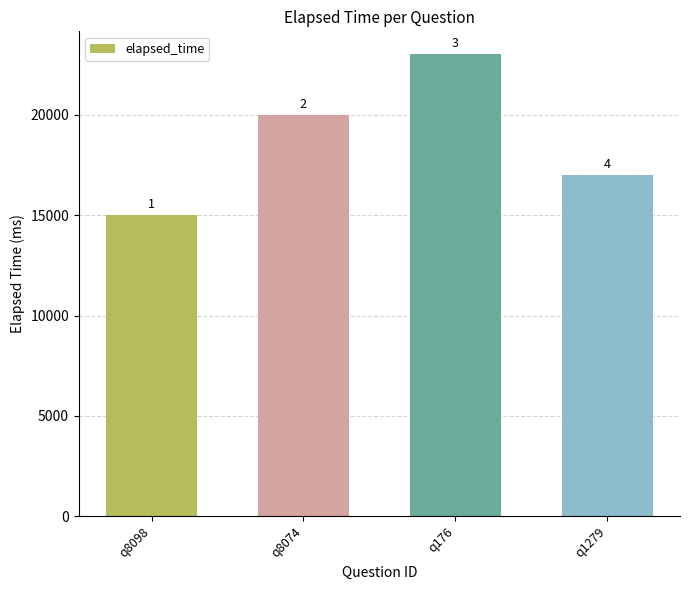

Which label corresponds to the smallest value in the chart?

q8098